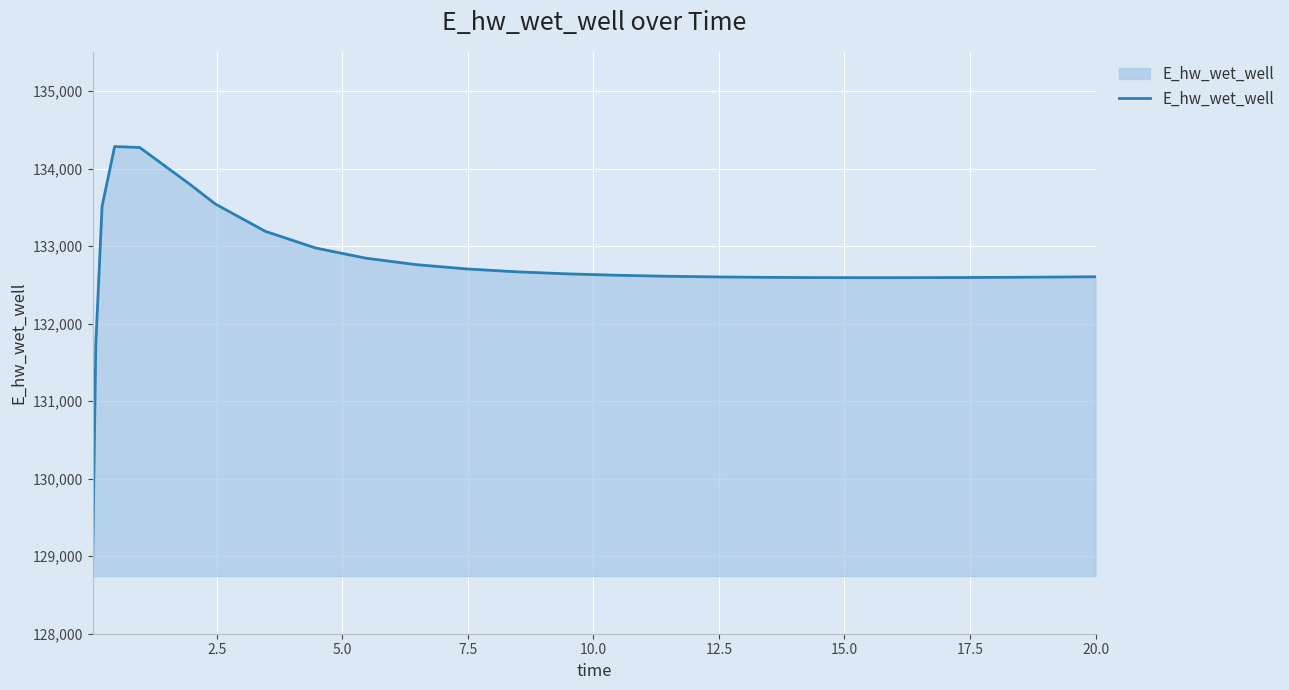

What is the minimum value shown in the chart?

128942.1